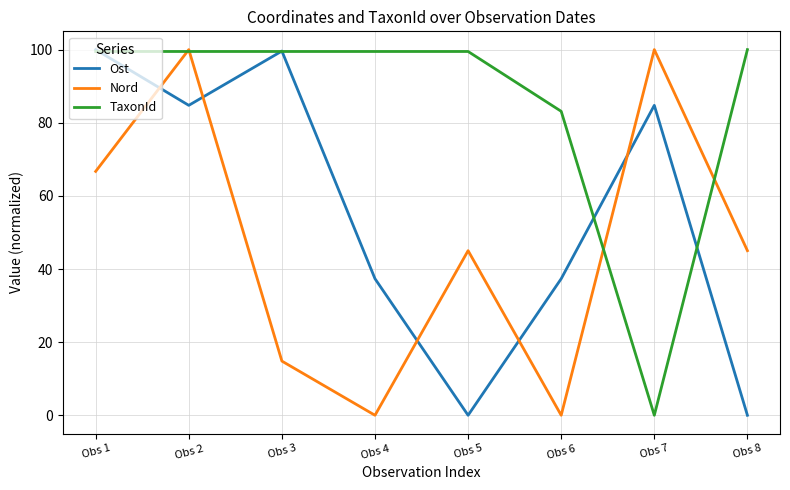

Is the value of TaxonId at Obs 7 greater than the value of Nord at Obs 8?

No